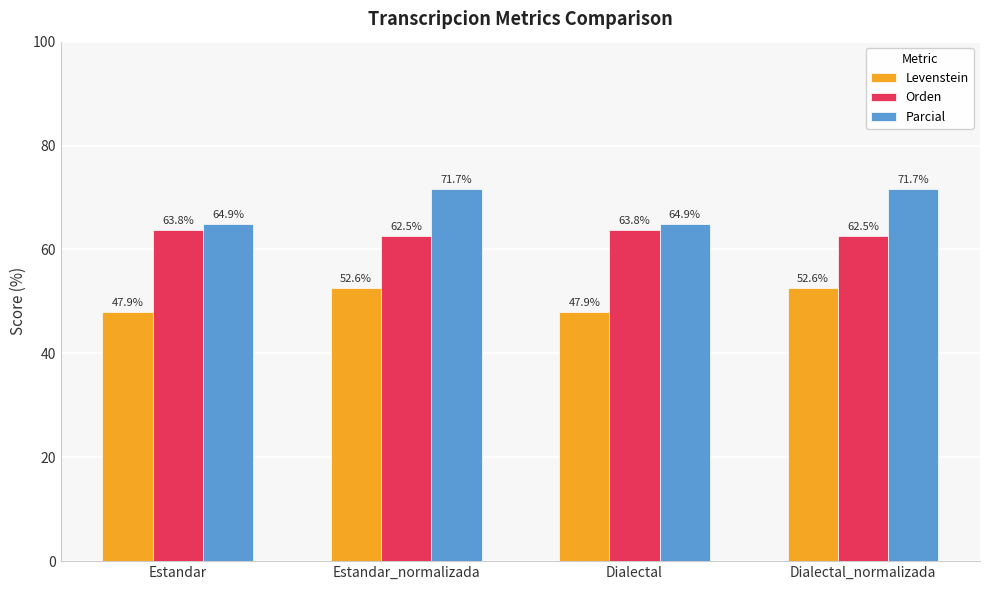

The value of Parcial at Estandar is 92.2. True or false?

False